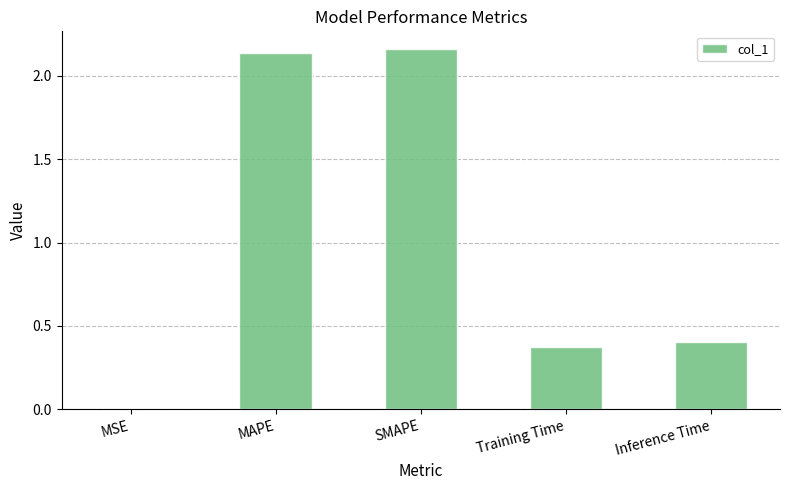

Between MSE and Training Time, which is larger?

Training Time